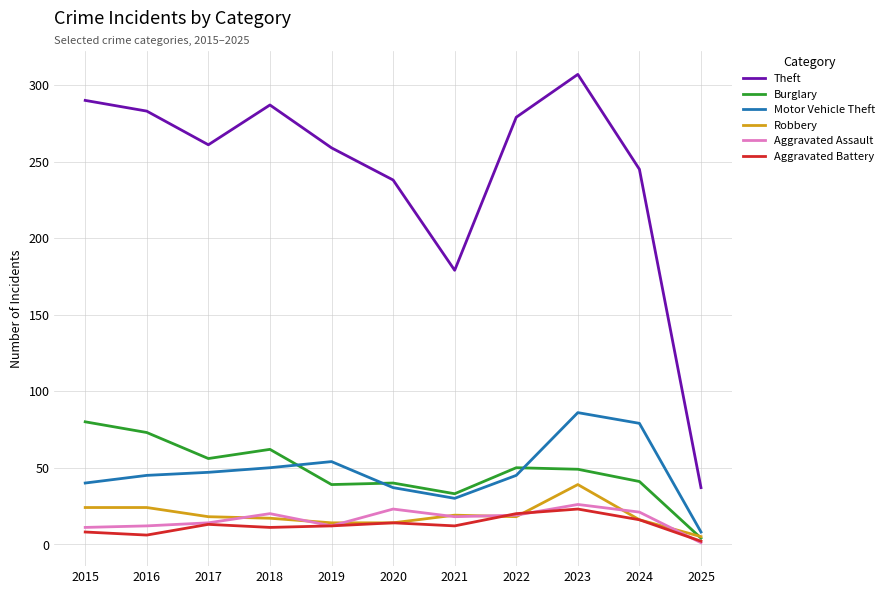

Does the chart have visible grid lines?

Yes